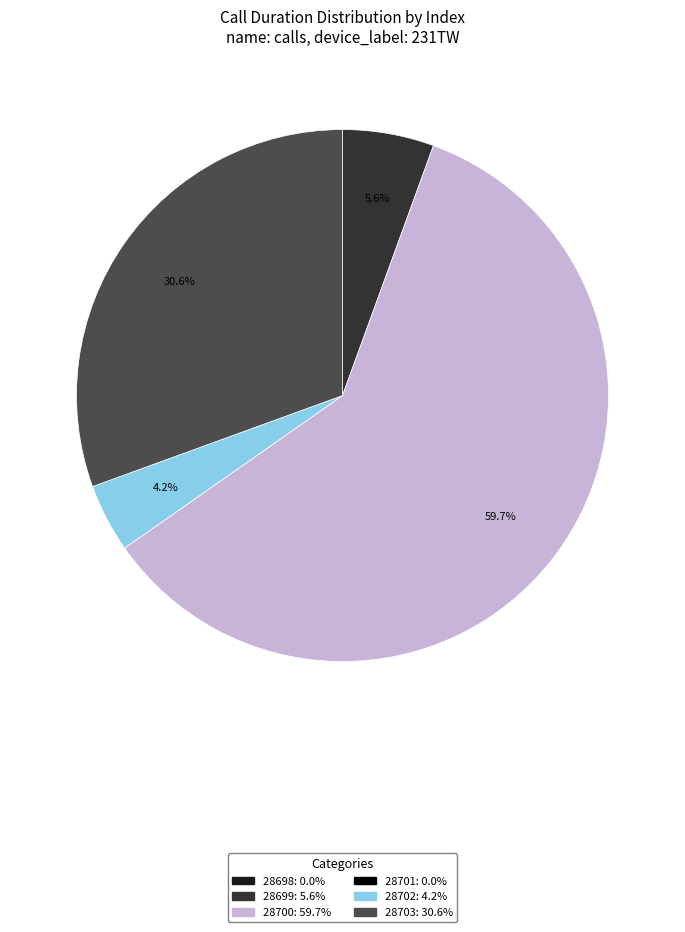

Combined, do 28700 and 28702 account for over 50%?

Yes